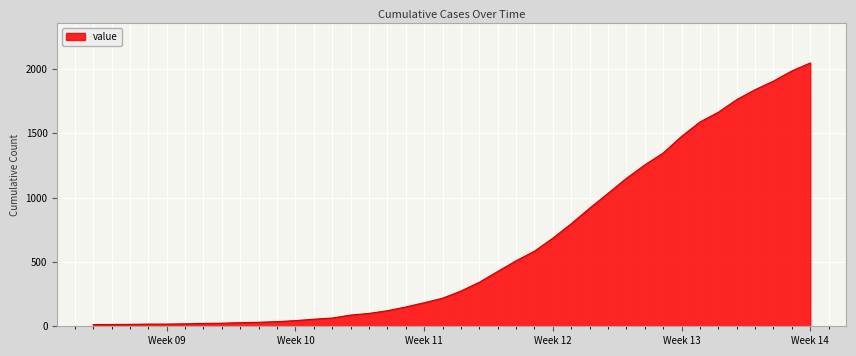

What is the difference between the maximum and minimum values?

2034